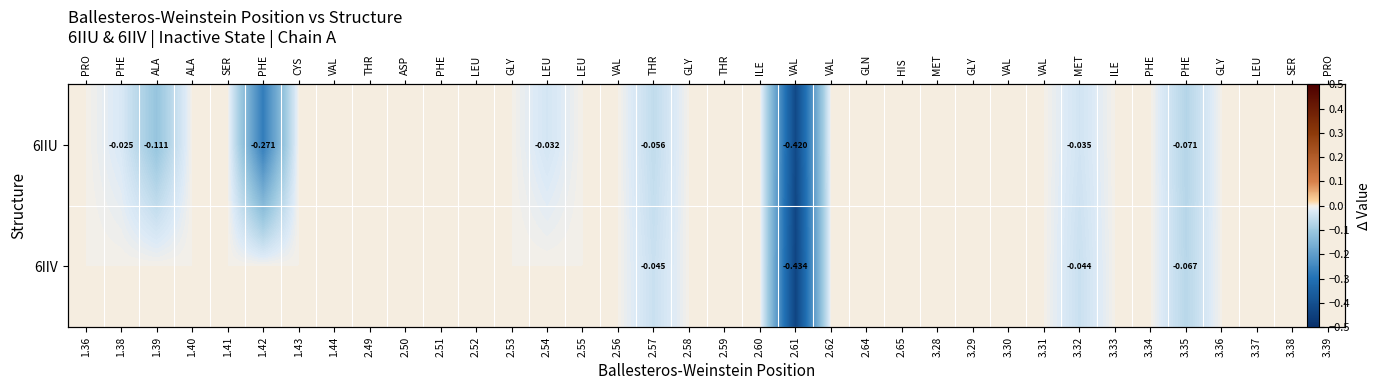

Which series has the largest total across all categories?

6IIV